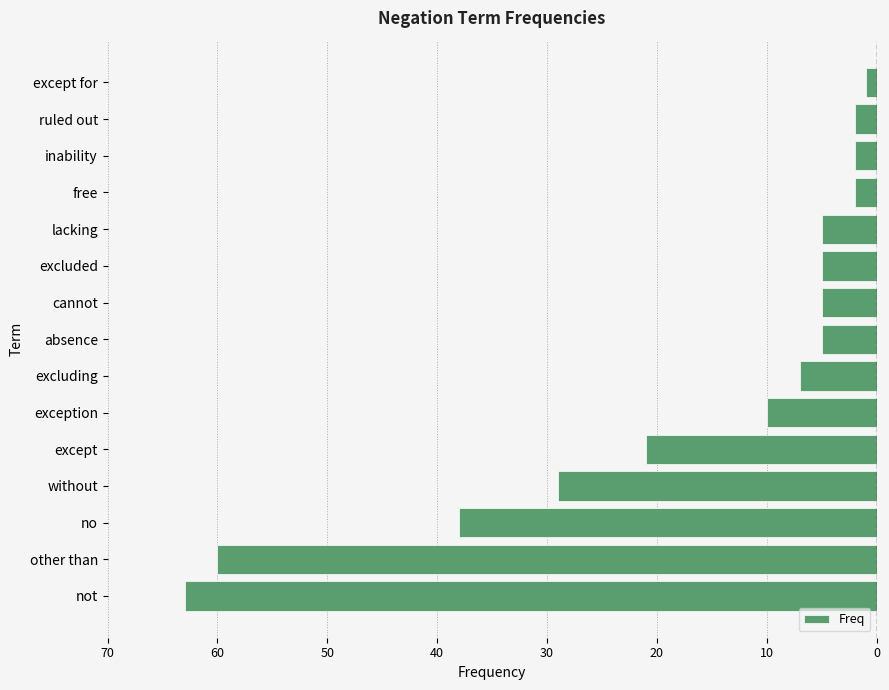

Are the bars horizontal?

Yes